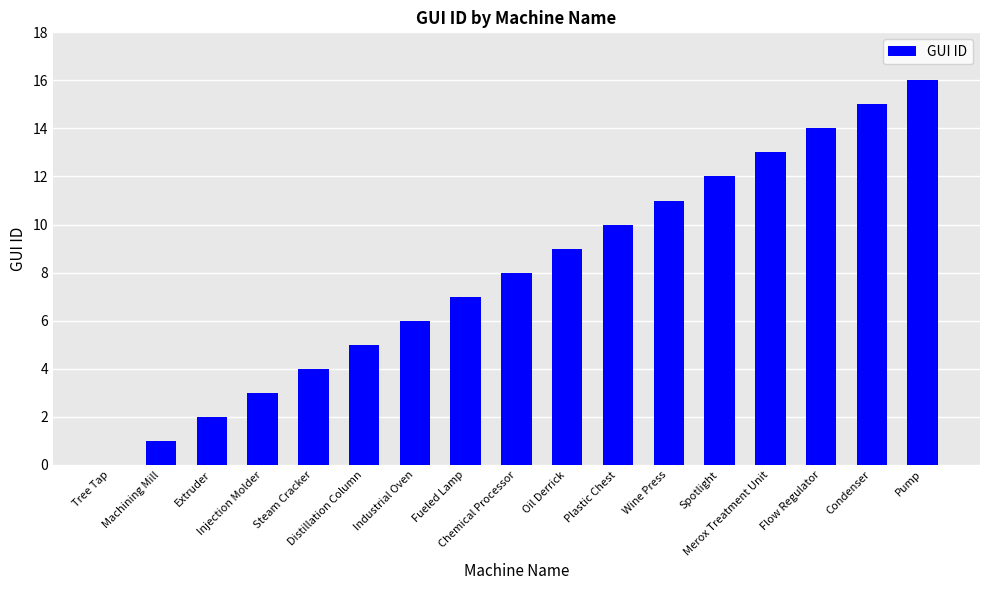

Reading right to left, what are all the values shown in this chart?

16	15	14	13	12	11	10	9	8	7	6	5	4	3	2	1	0